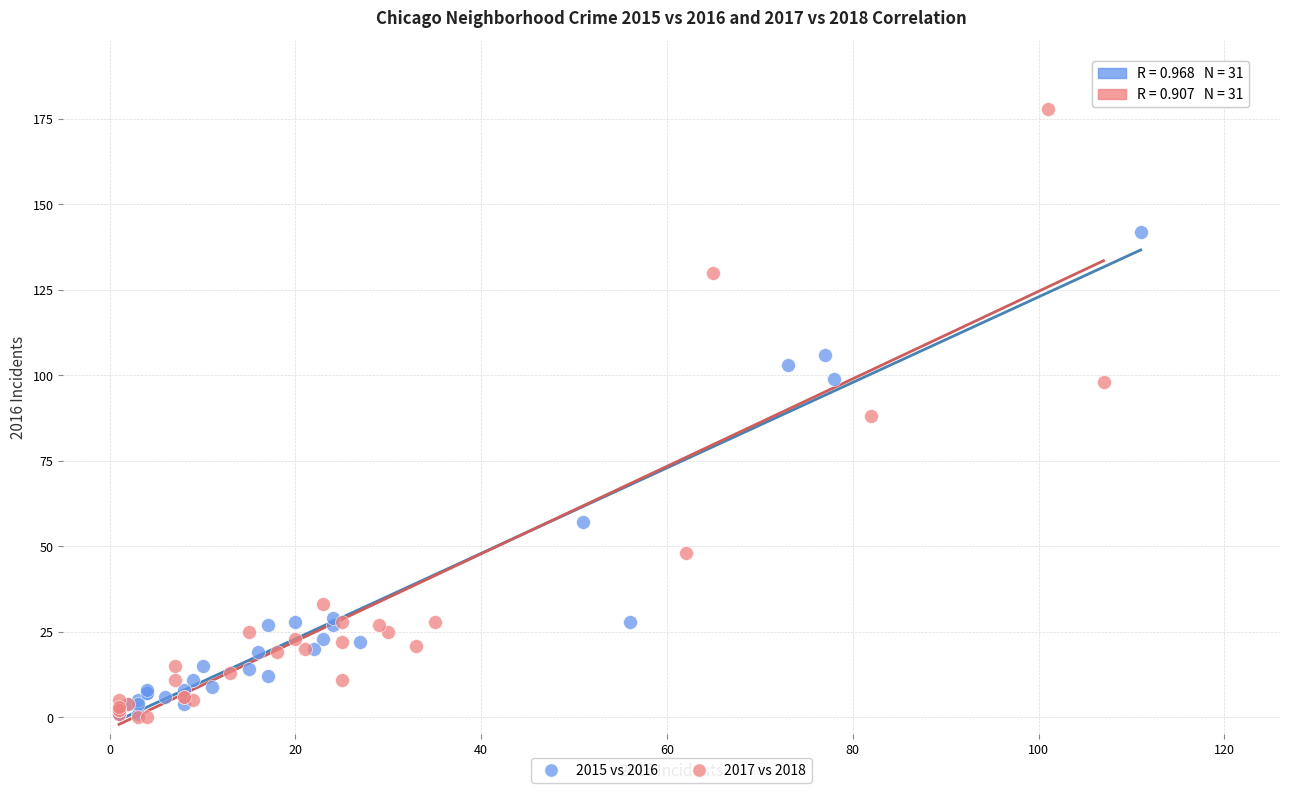

Which series reaches the maximum Y coordinate?

2017 vs 2018